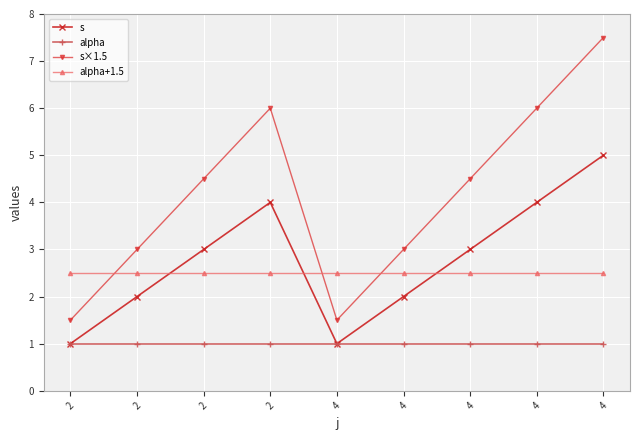

Reading left to right, what are all the values shown in this chart?

s: 1.0	2.0	3.0	4.0	1.0	2.0	3.0	4.0	5.0
alpha: 1.0	1.0	1.0	1.0	1.0	1.0	1.0	1.0	1.0
s×1.5: 1.5	3.0	4.5	6.0	1.5	3.0	4.5	6.0	7.5
alpha+1.5: 2.5	2.5	2.5	2.5	2.5	2.5	2.5	2.5	2.5